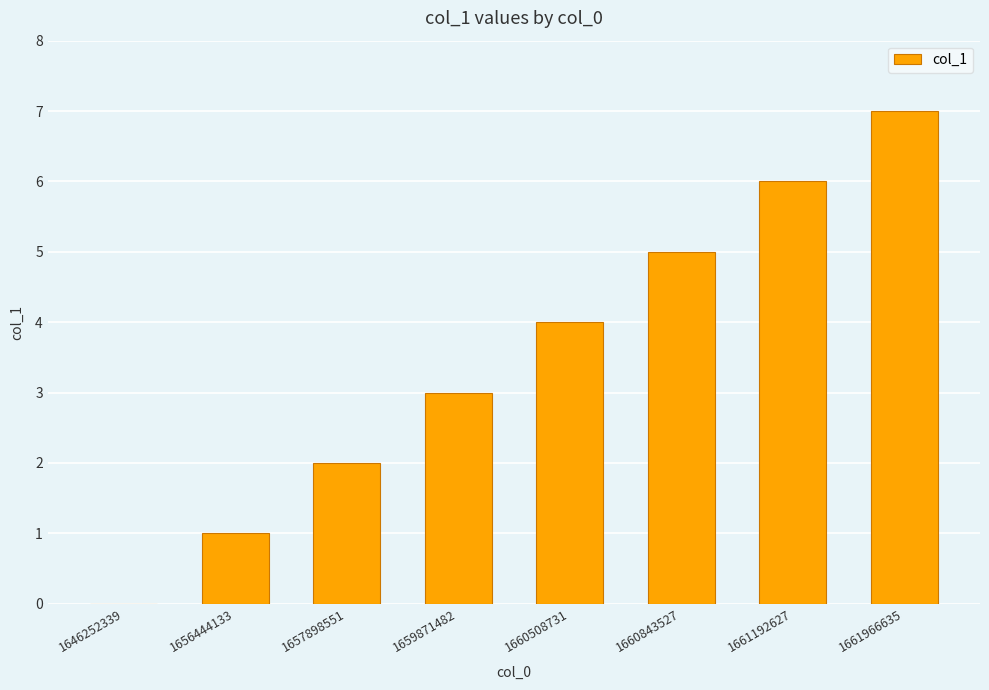

Is it true that the value at 1659871482 is 2?

False